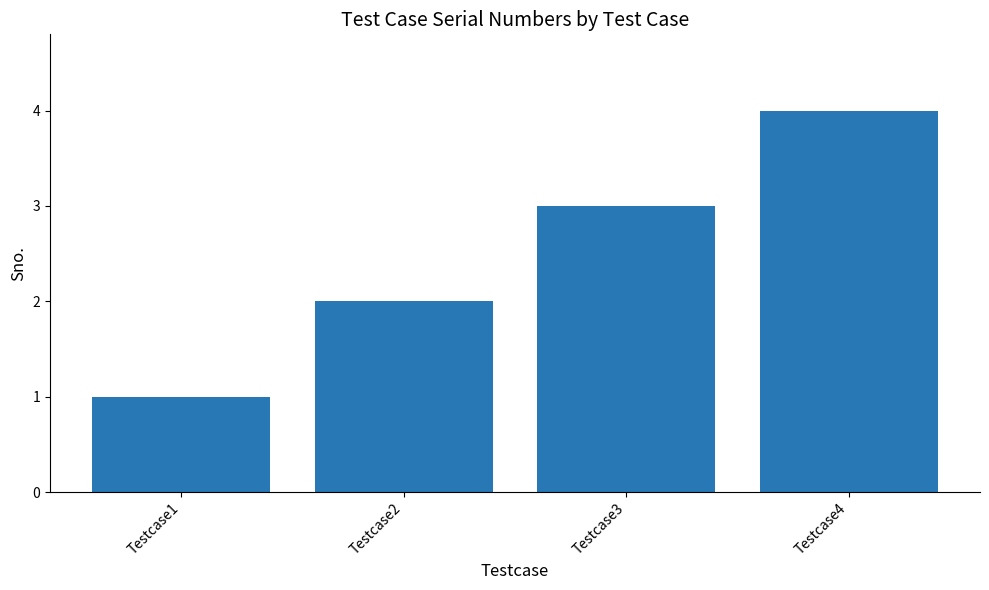

What is the smallest value displayed?

1